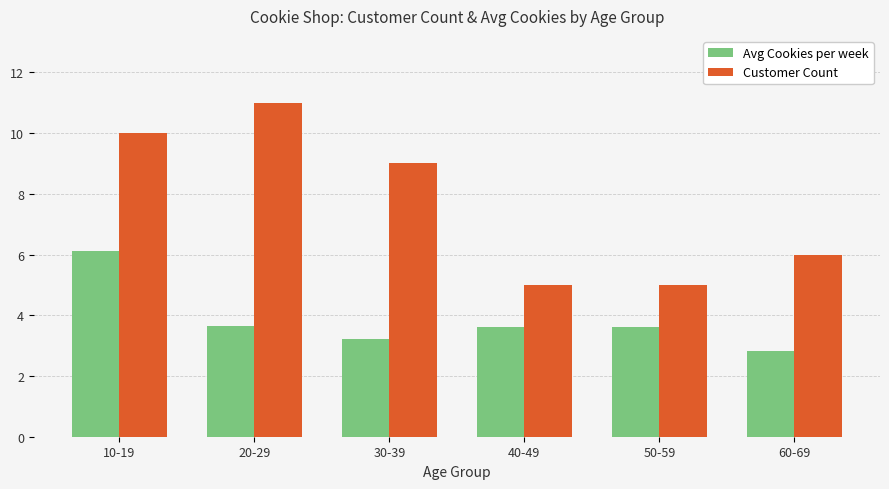

Where does the Customer Count series first go above 9?

10-19